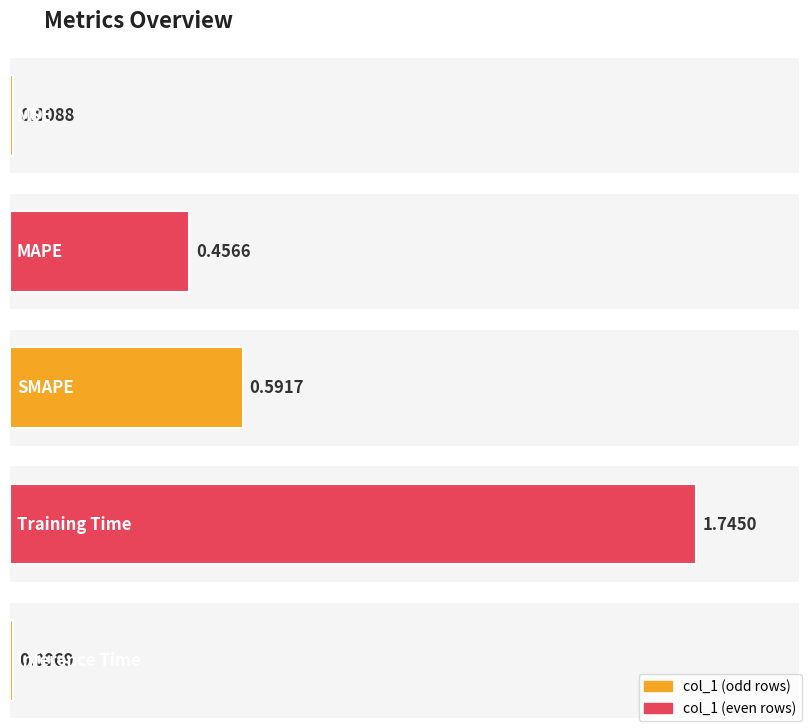

The chart shows a value of 0.5 at MAPE. True or false?

True